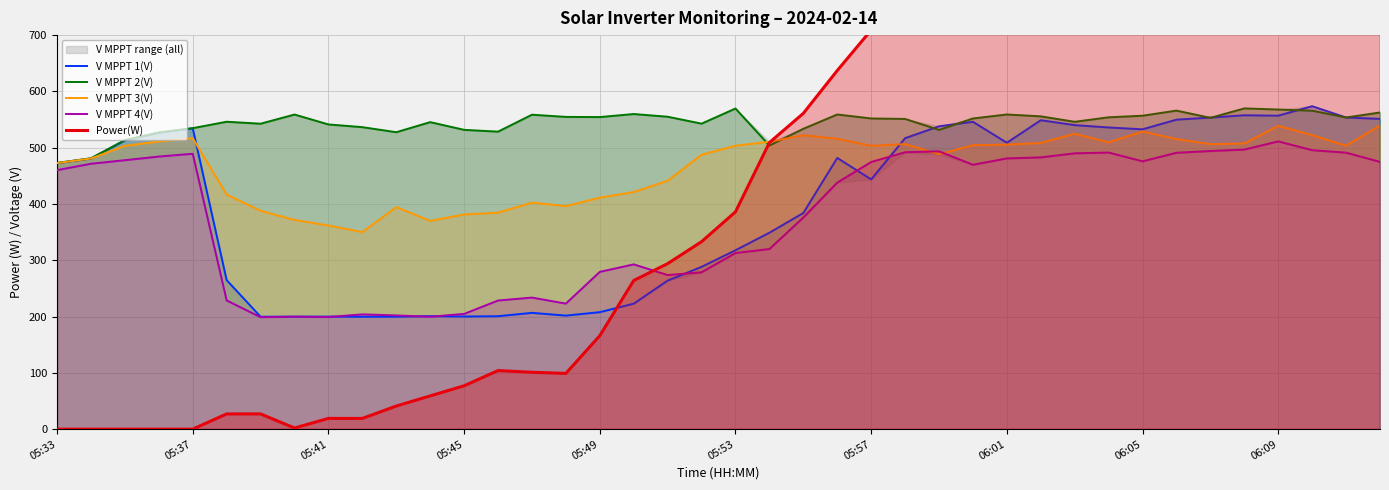

True or false: V MPPT 4(V) has more than 2 interior local peaks.

True